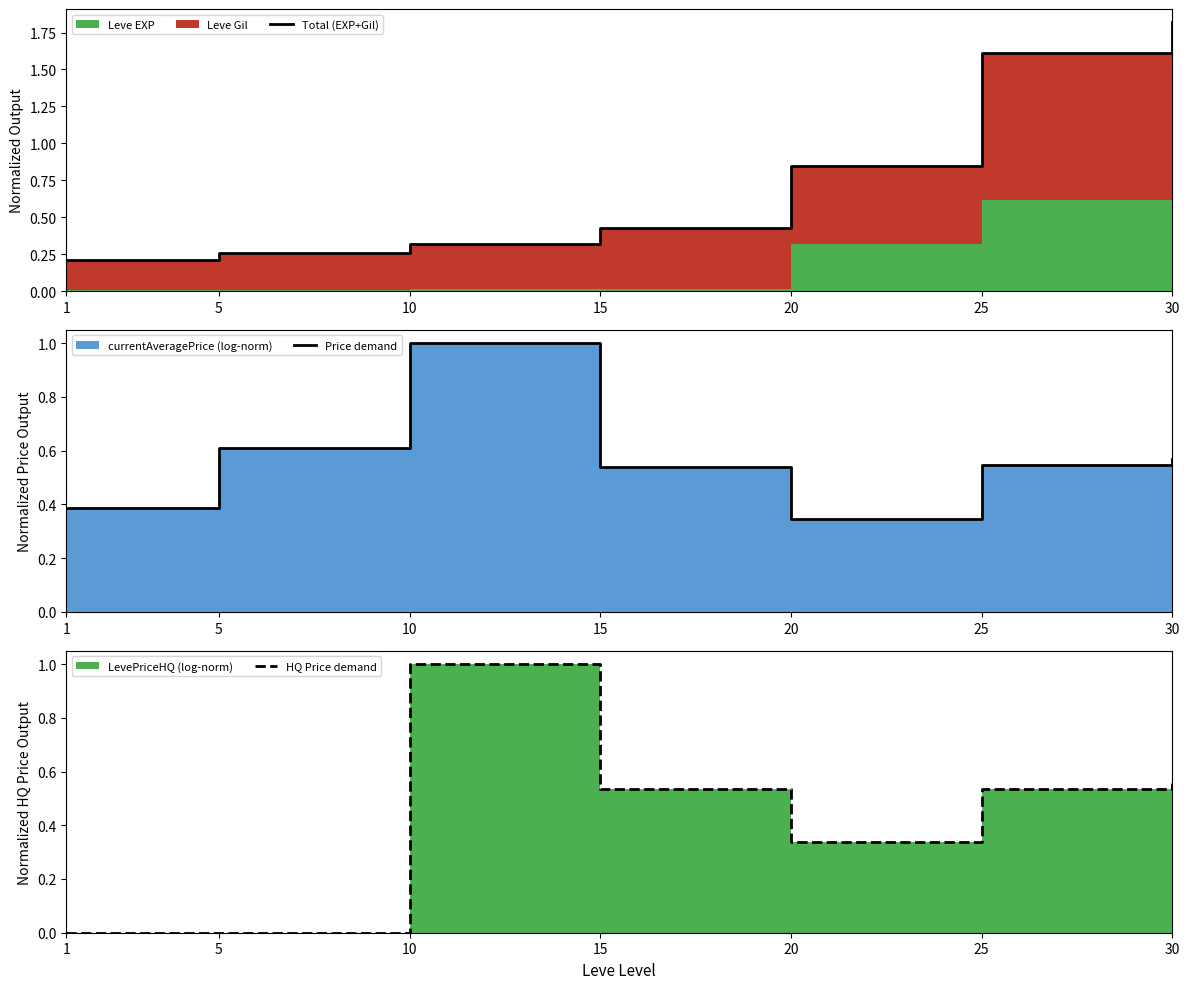

What is the average value of the Price demand series?

0.6